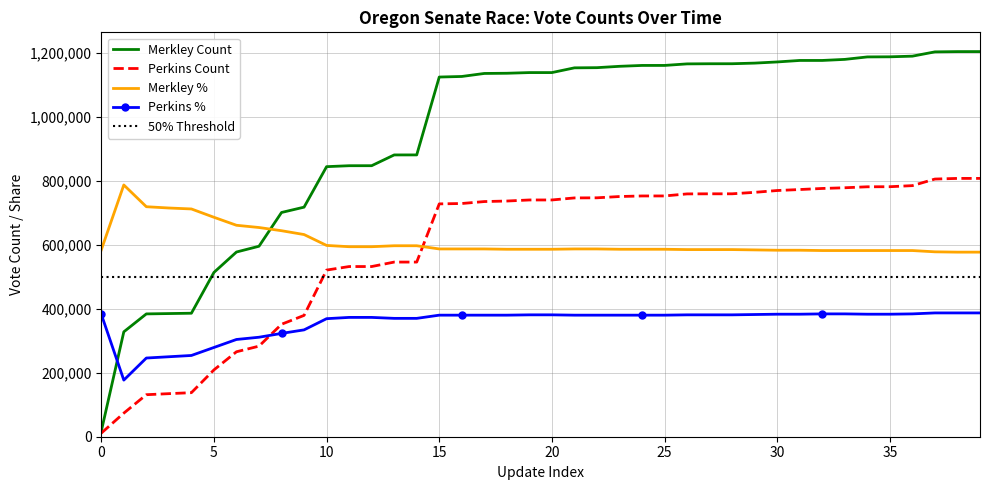

The Merkley Count series shows 1189648 at 36. True or false?

True